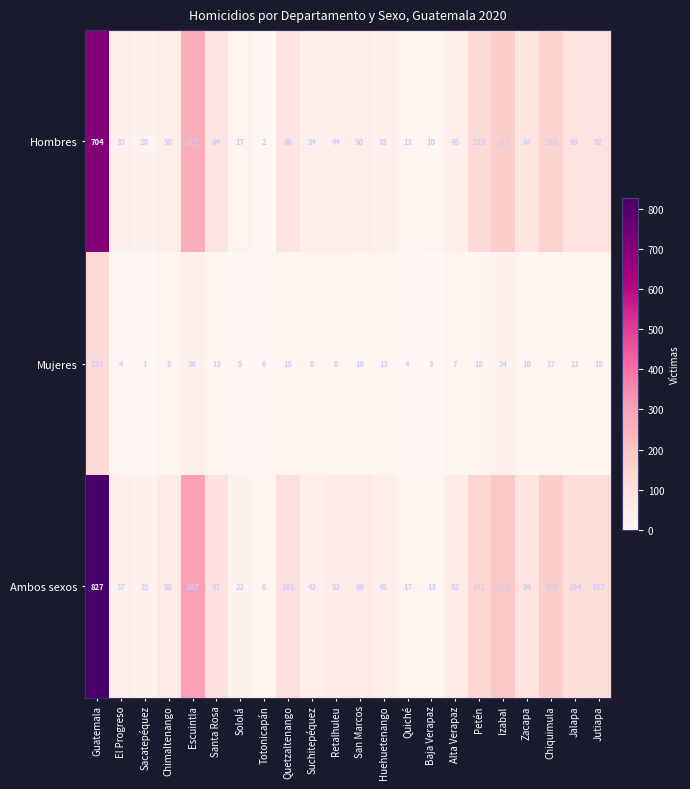

What is the greatest value displayed?

827